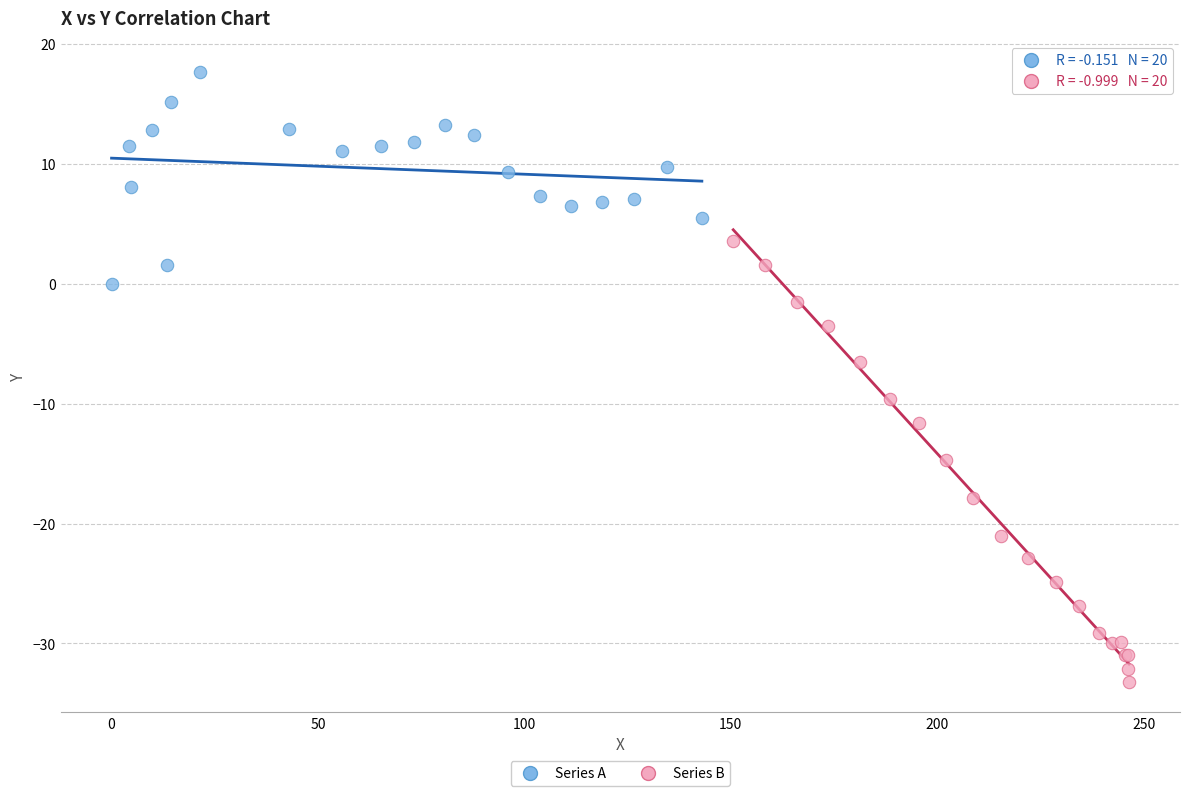

Which series has the largest Y range (max minus min)?

Series B